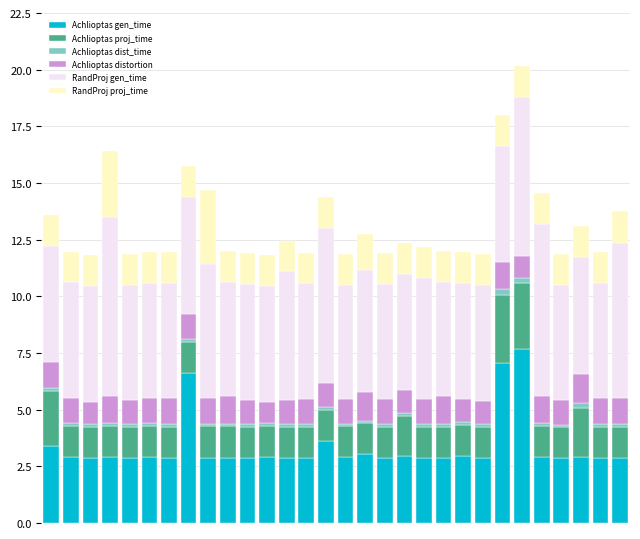

Are the bars horizontal?

No